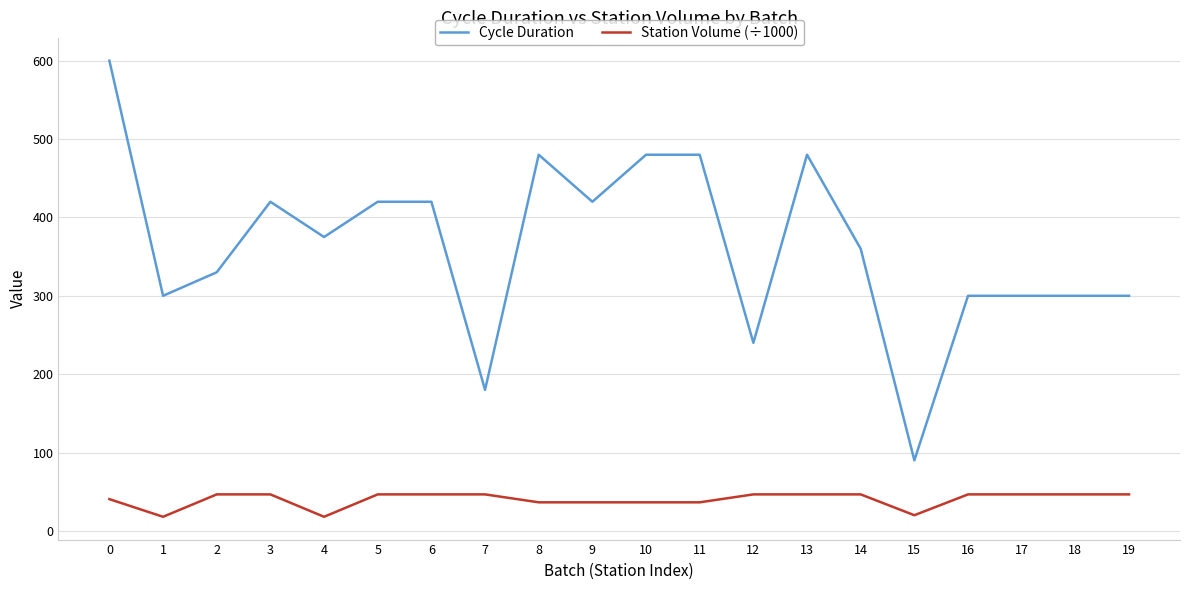

Is this an area chart (filled region under the line)?

No